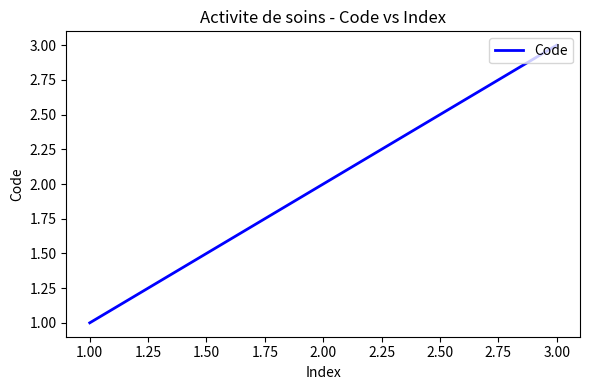

Reading left to right, extract all data points from this chart.

1	2	3